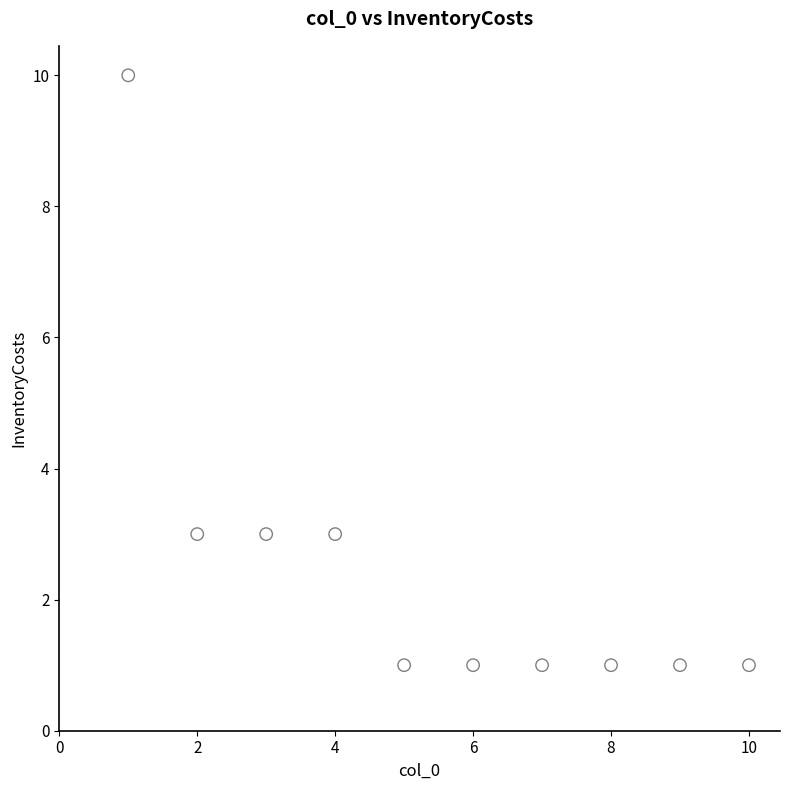

What is the range of Y values (max minus min)?

9